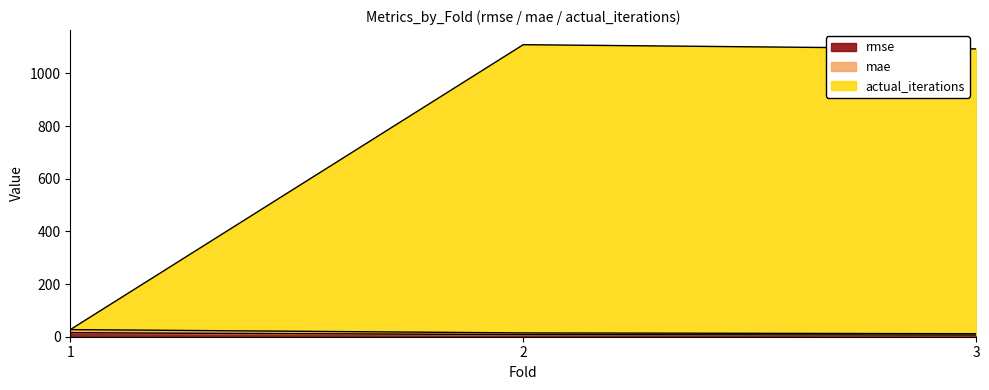

The mae series shows 5.0 at 3. True or false?

False